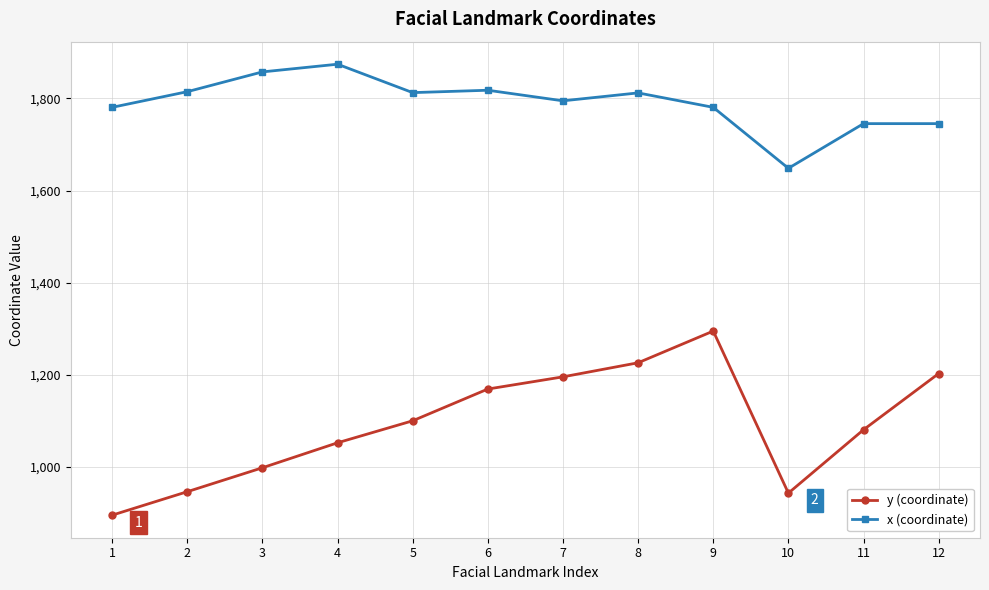

What is the approximate value of y (coordinate) at 2?

945.7